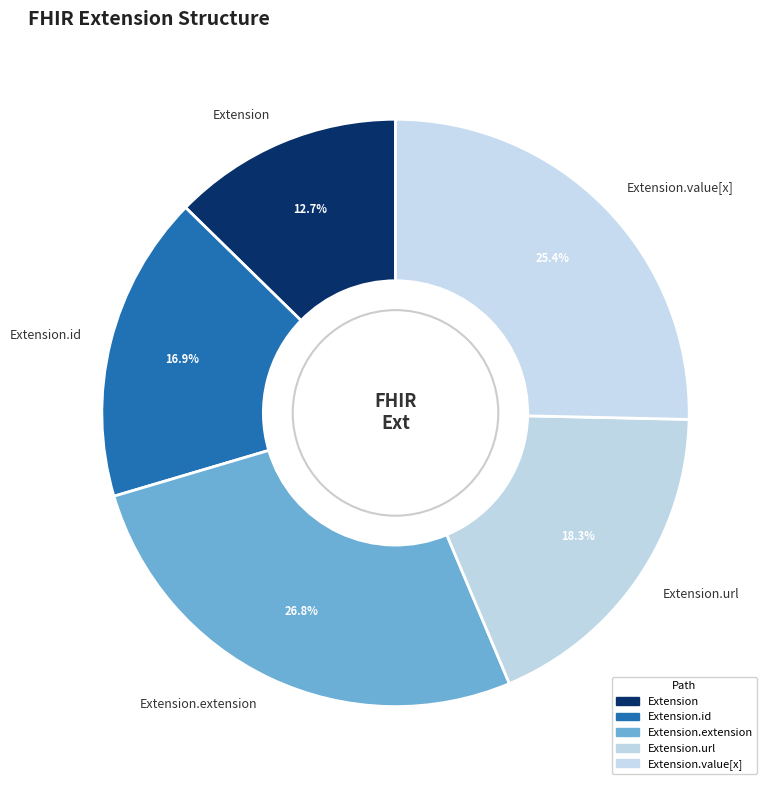

Which slice is the smallest?

Extension